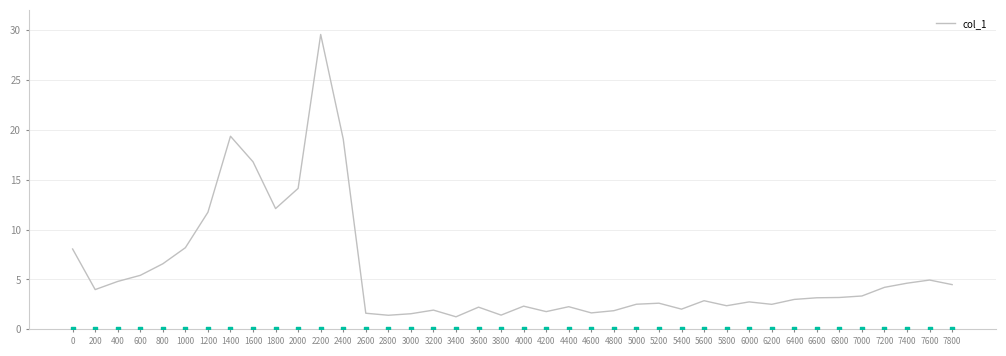

What is the change in value from 1000 to 3800?

-6.8